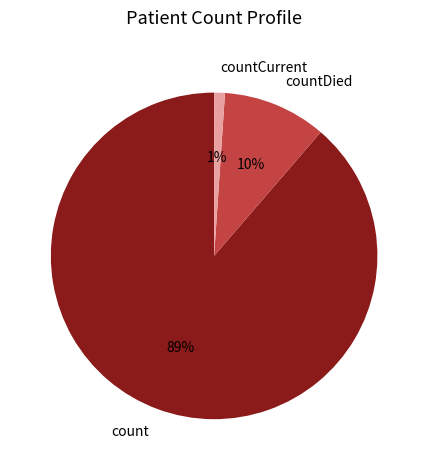

Does count represent more than half of the total?

Yes